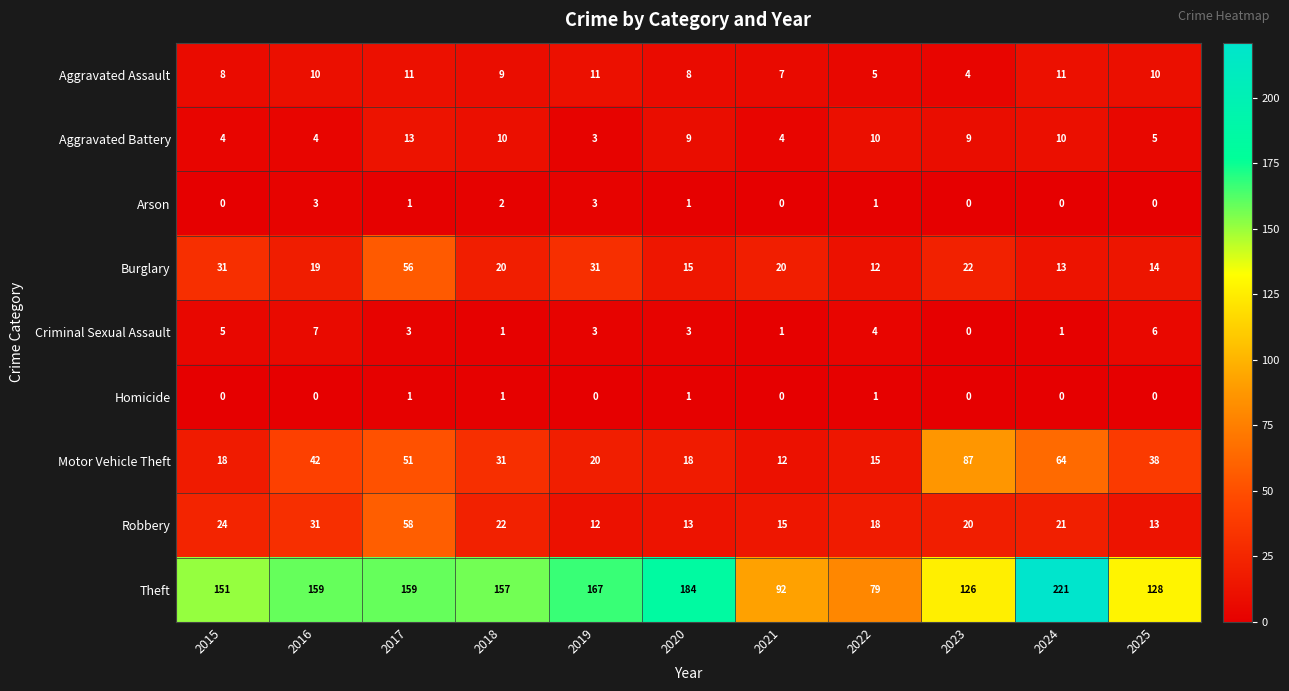

What is the sum of all Arson values?

11